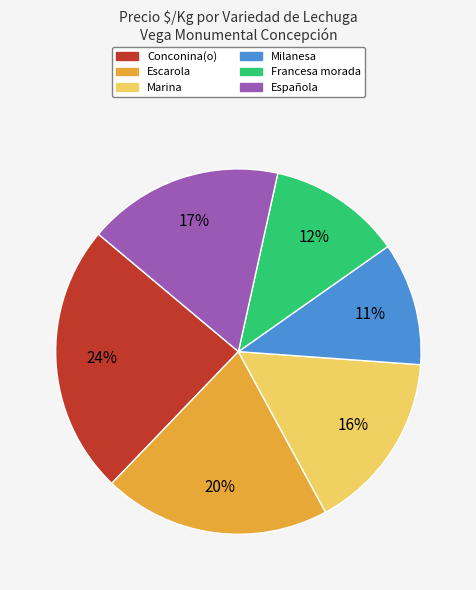

Count the number of slices in the pie.

6